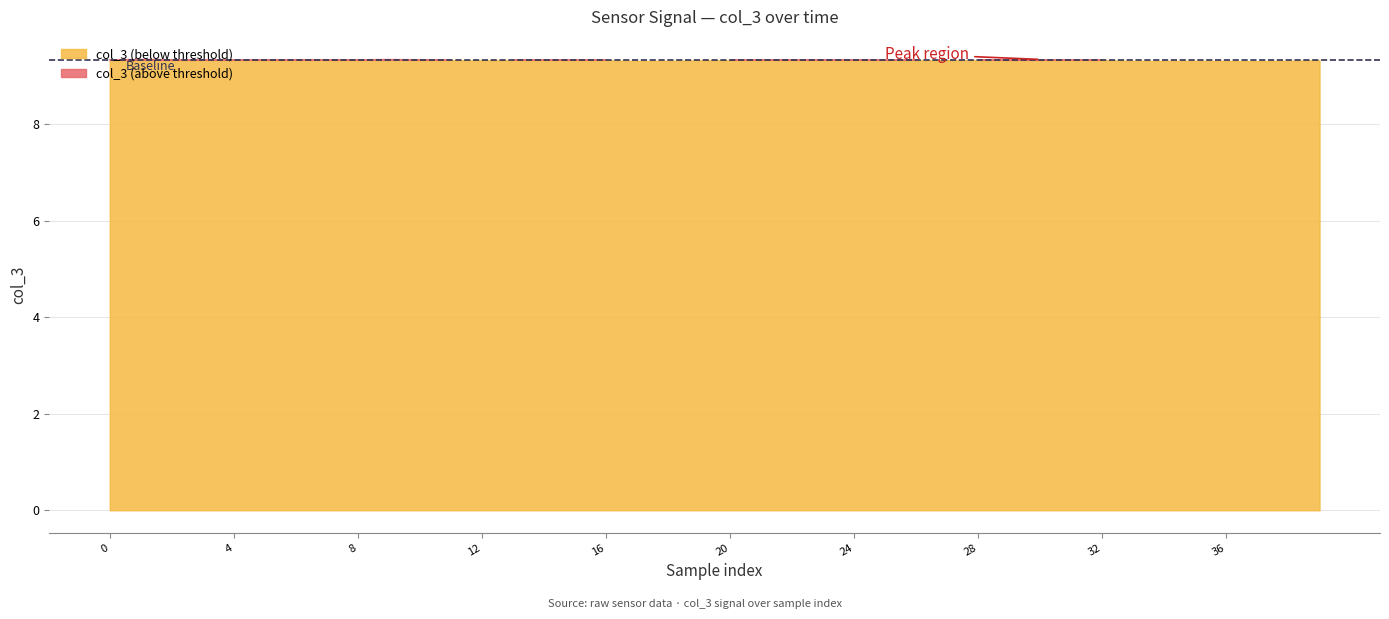

How many distinct data groups are displayed?

1